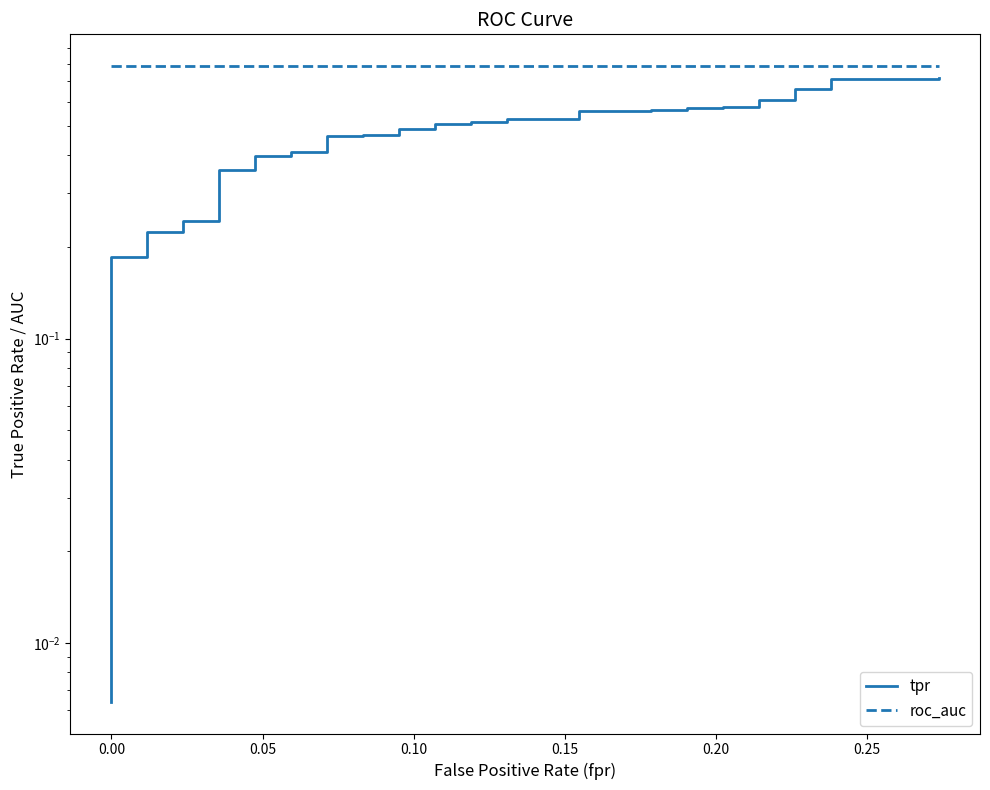

True or false: roc_auc has more than 0 interior local peaks.

False